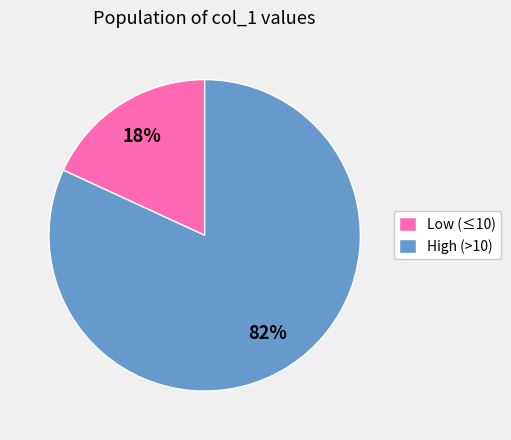

Combined, do High (>10) and Low (≤10) account for over 50%?

Yes